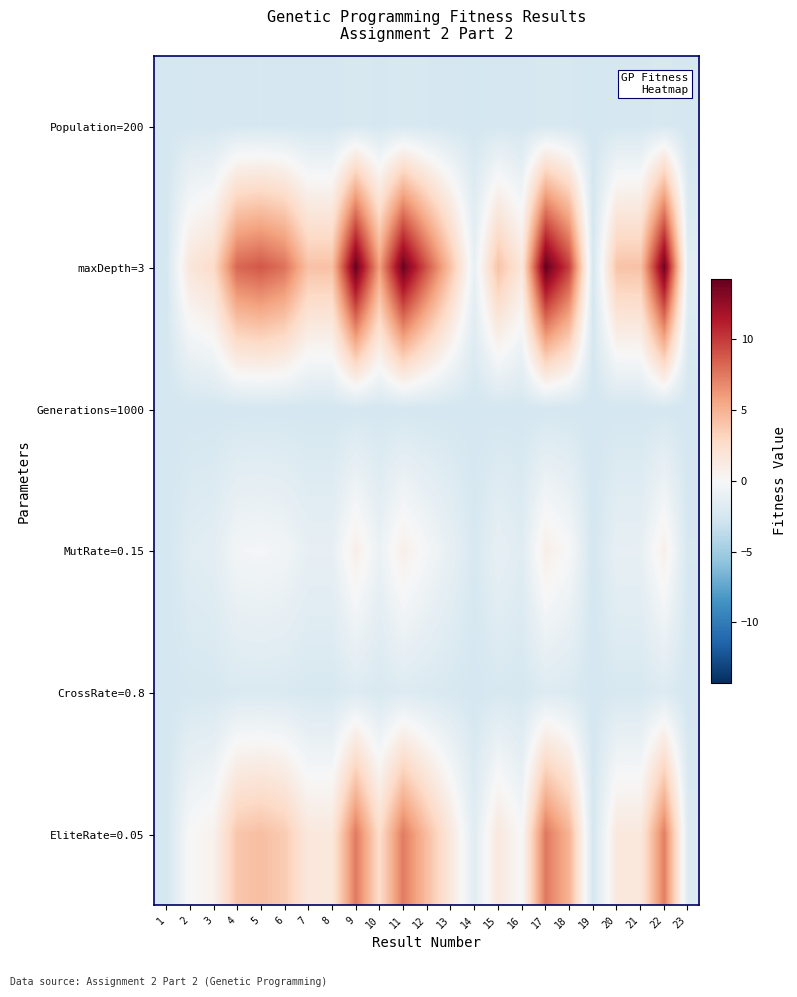

Rank the series by their maximum value, from lowest to highest.

Generations=1000, Population=200, CrossRate=0.8, MutRate=0.15, EliteRate=0.05, maxDepth=3